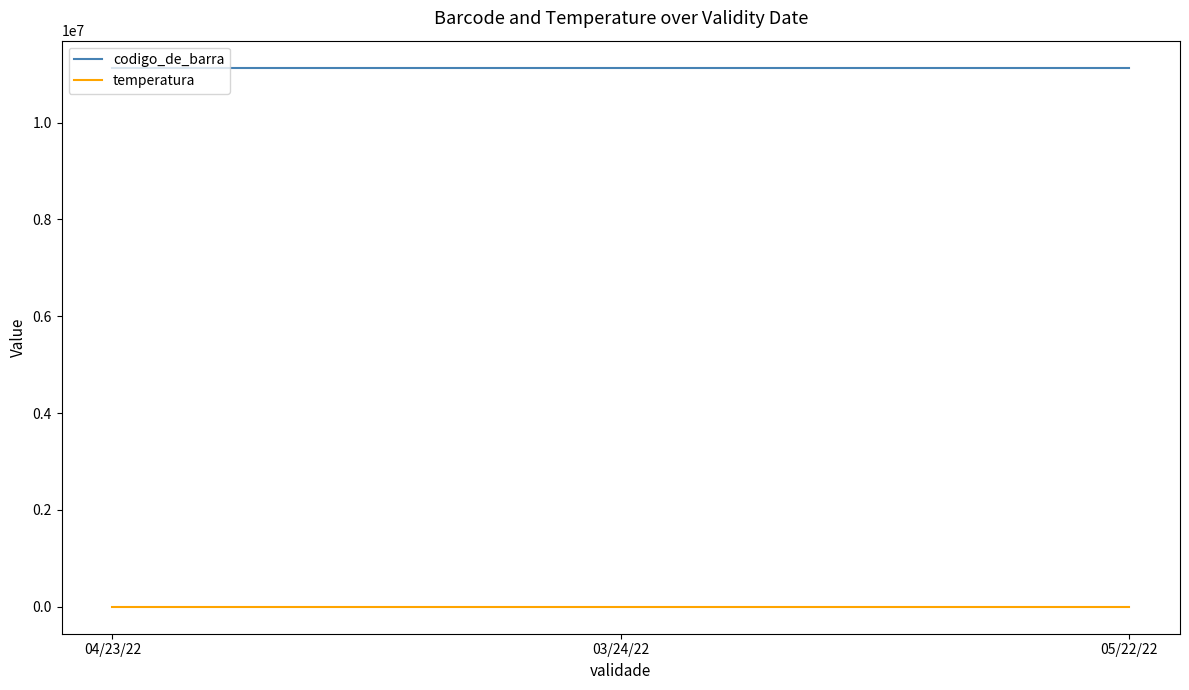

How many lines are shown in the chart?

2